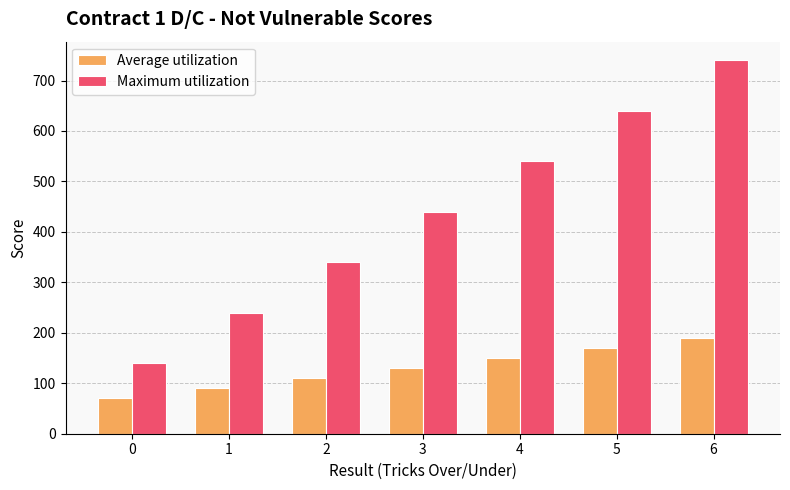

What is the spread (max minus min) of values at 3?

310